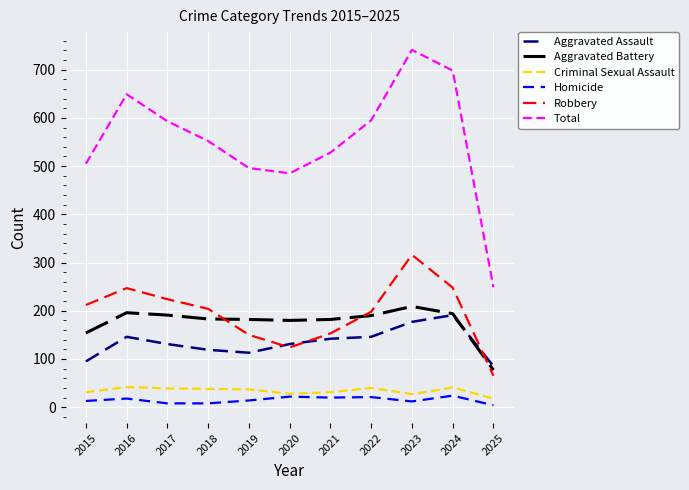

True or false: Aggravated Battery has a value of 209 at 2023.

True